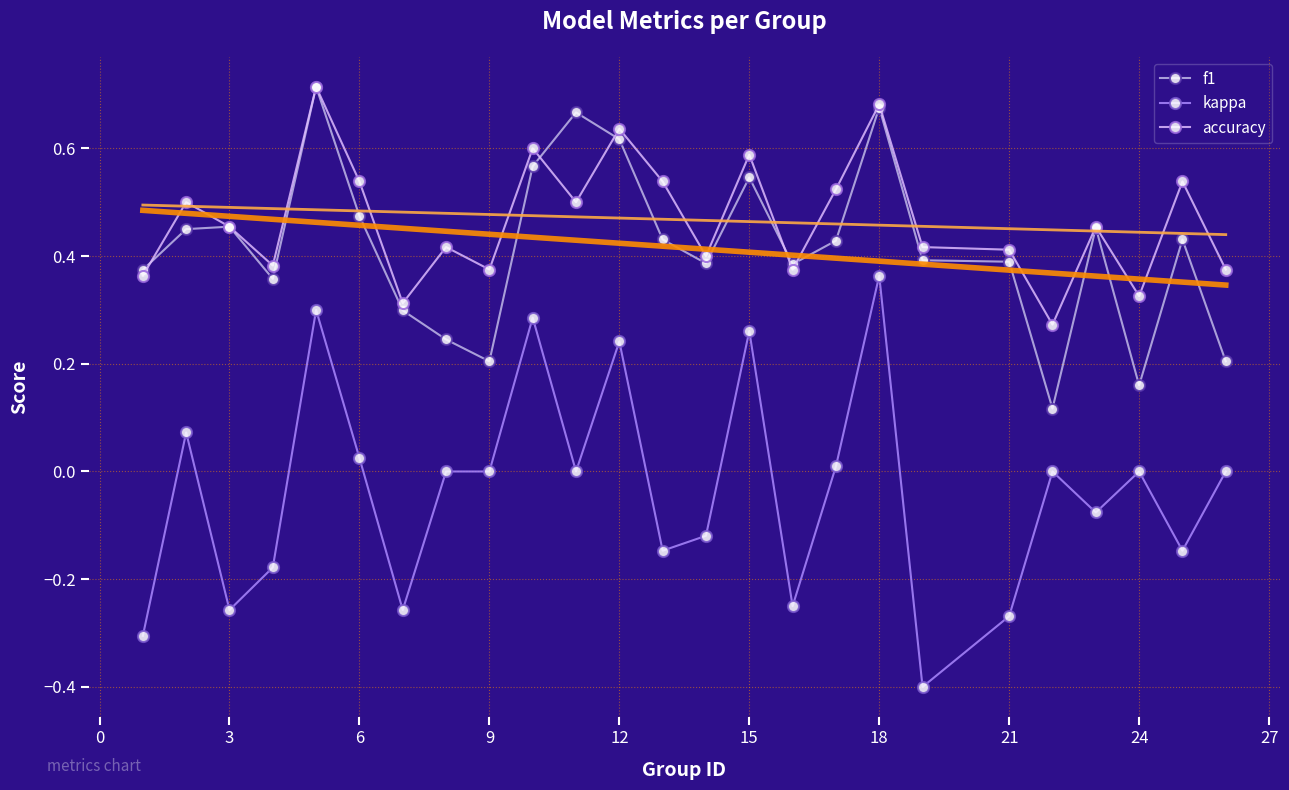

How many categories are shown in the chart?

25